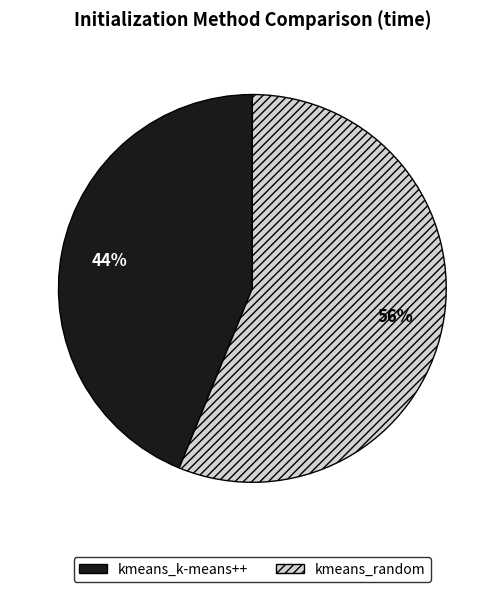

How many slices are in this pie chart?

2